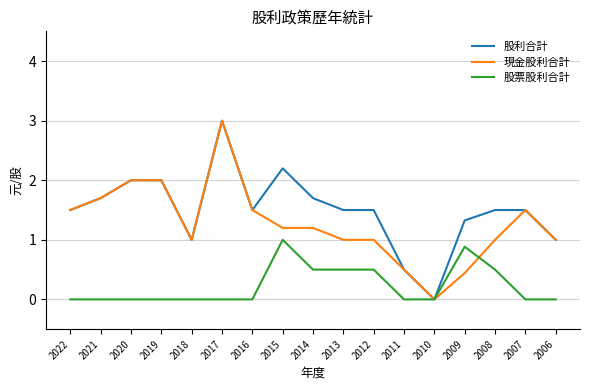

Is the value of 股利合計 at 2015 greater than the value of 現金股利合計 at 2011?

Yes